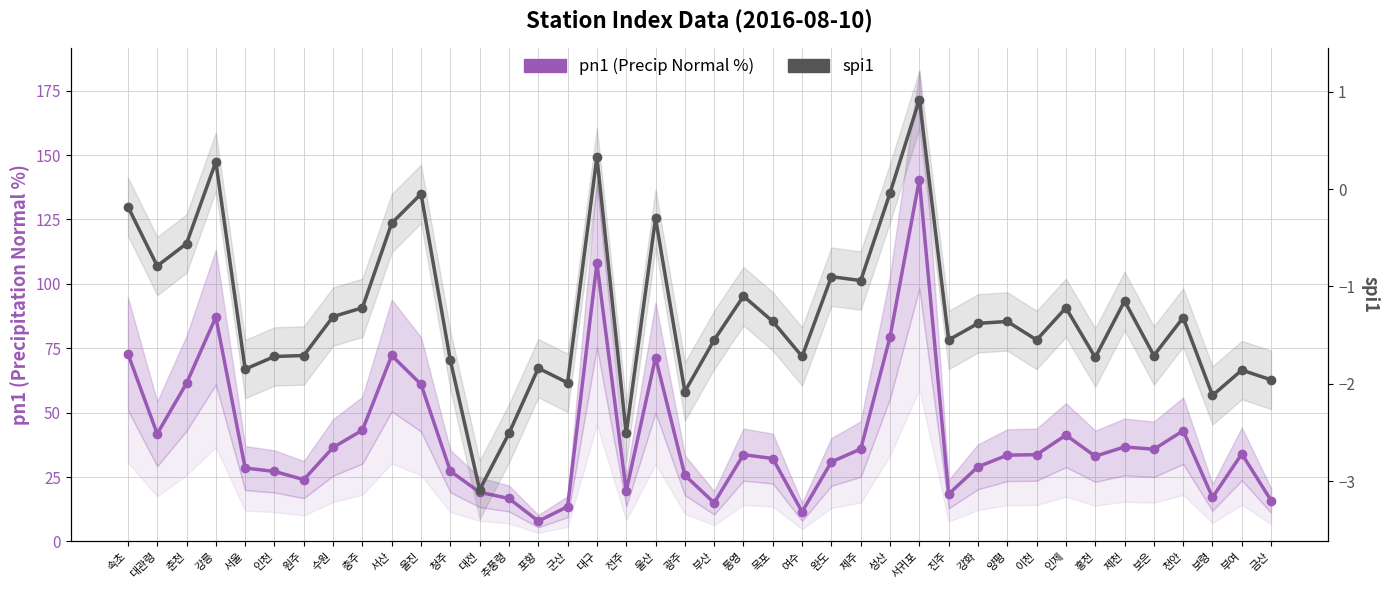

Is this an area chart (filled region under the line)?

No